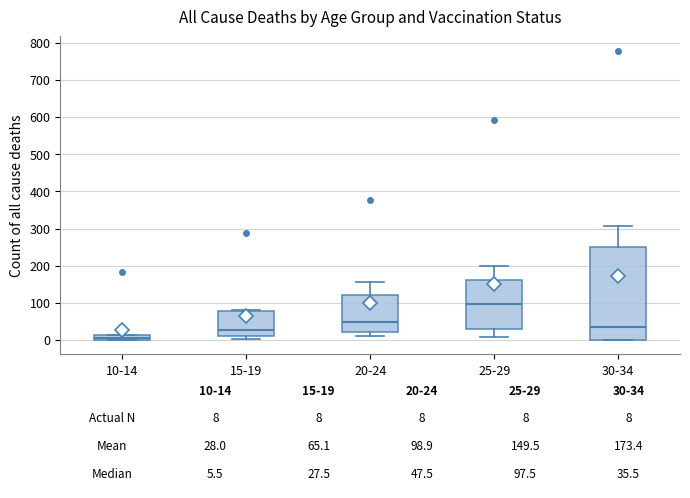

Comparing the boxes themselves (not the whiskers), which one is the tallest?

30-34